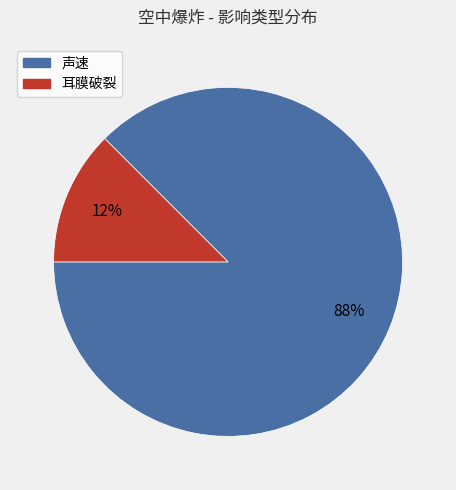

To the nearest percent, what is the combined percentage of 声速 and 耳膜破裂?

100%